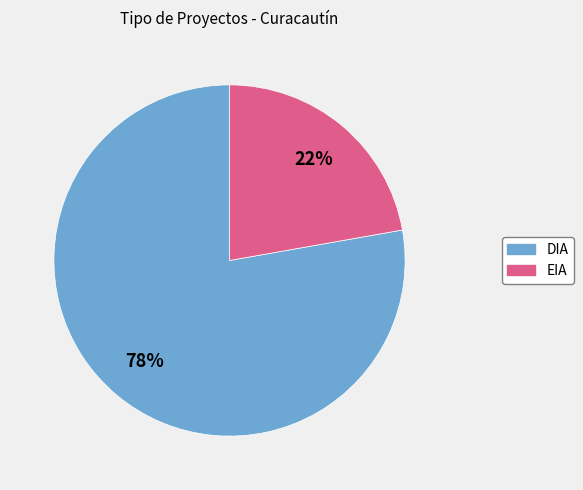

To the nearest percent, what portion does DIA represent?

78%